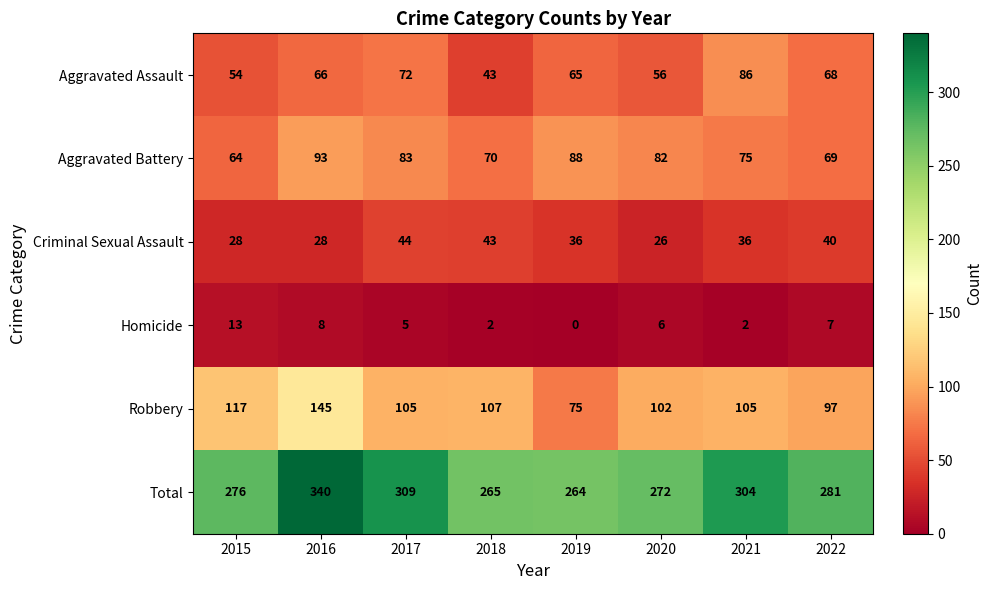

Count the number of categories in the chart.

8